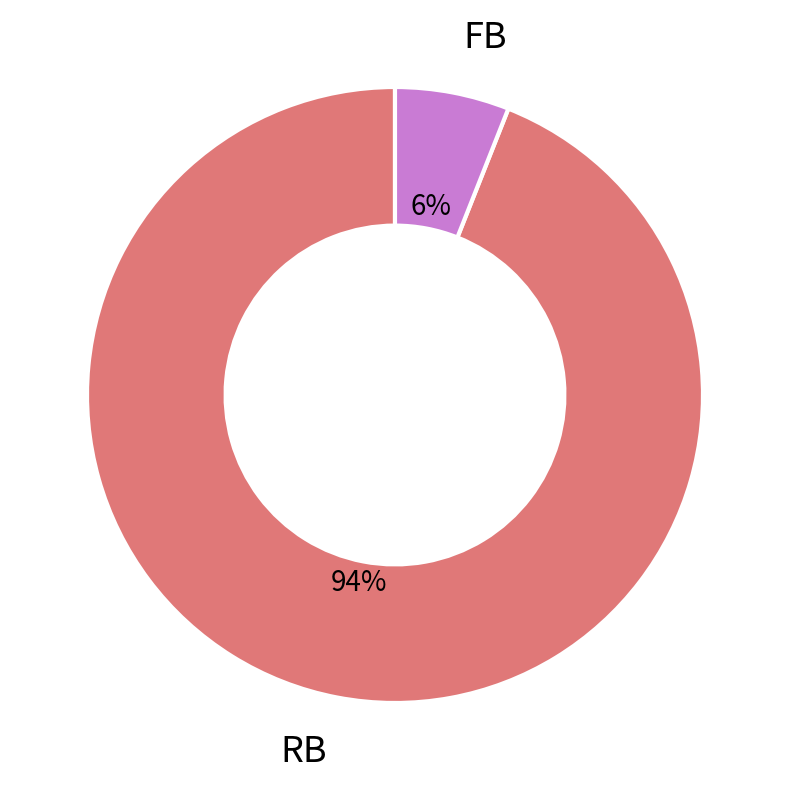

To the nearest percent, what is the difference between the RB and FB slice percentages?

88%